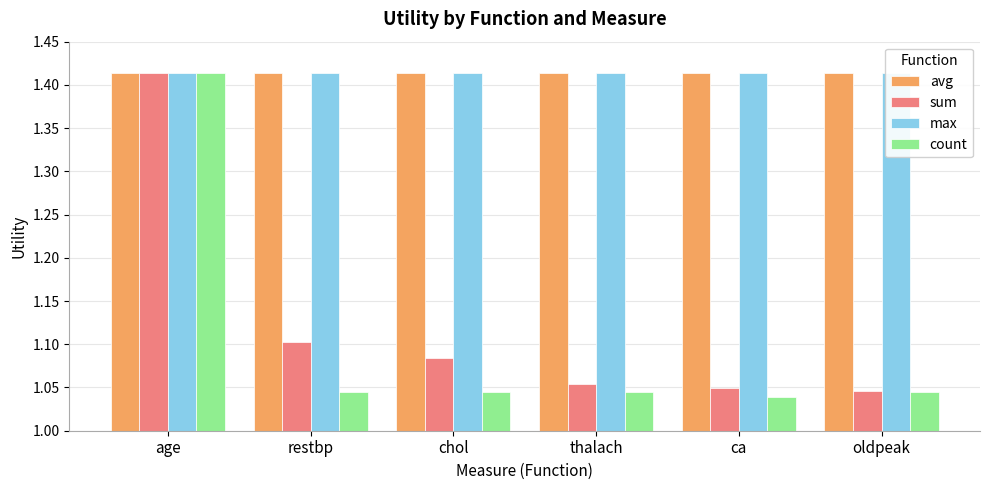

How many series are shown in this chart?

4